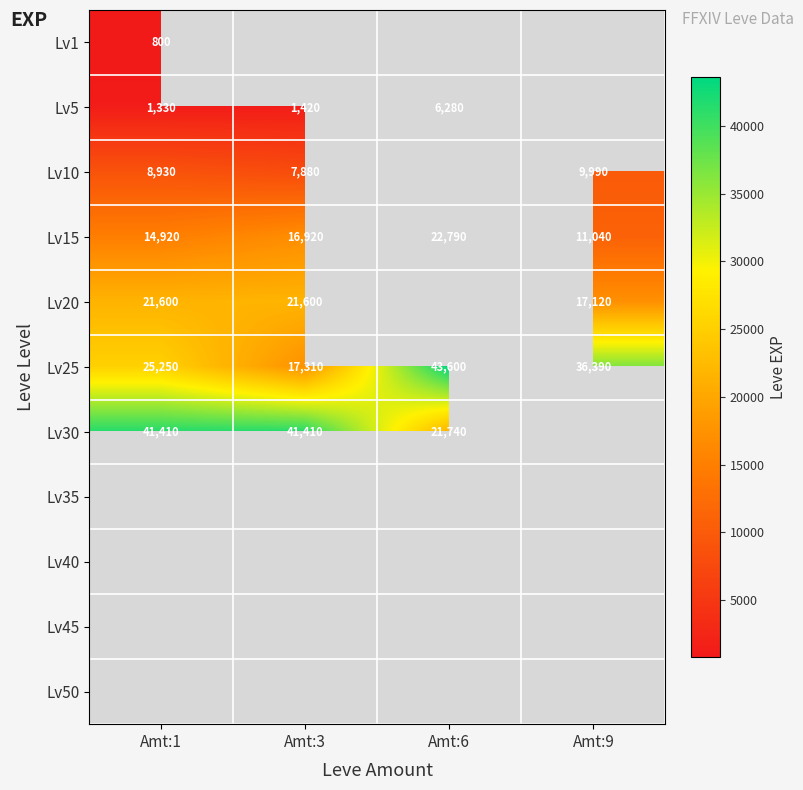

What is the sum of the Lv25 values at Amt:6 and Amt:3?

60910